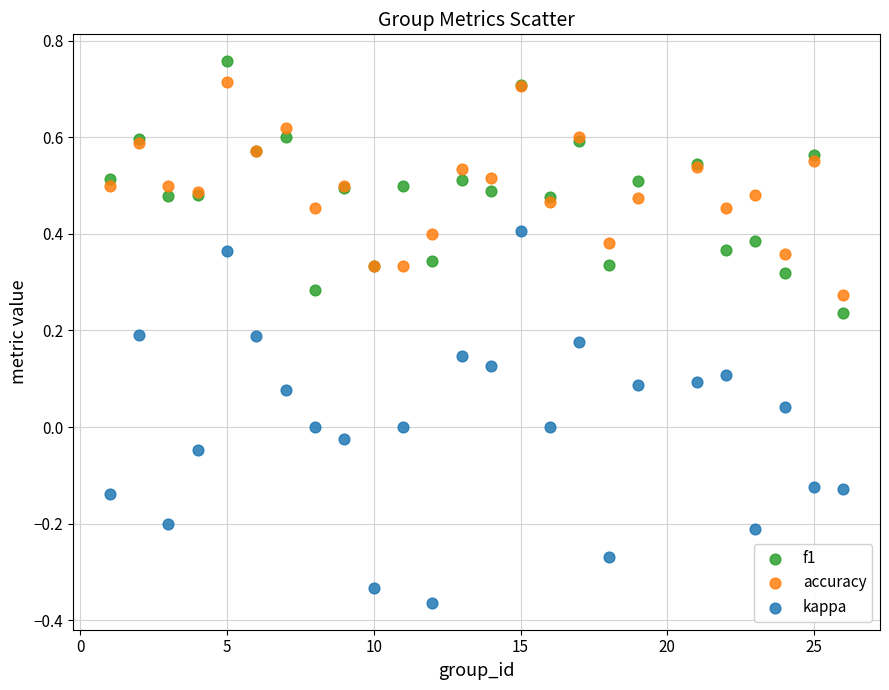

What is the X range (max minus min) for the scatter plot?

25.0